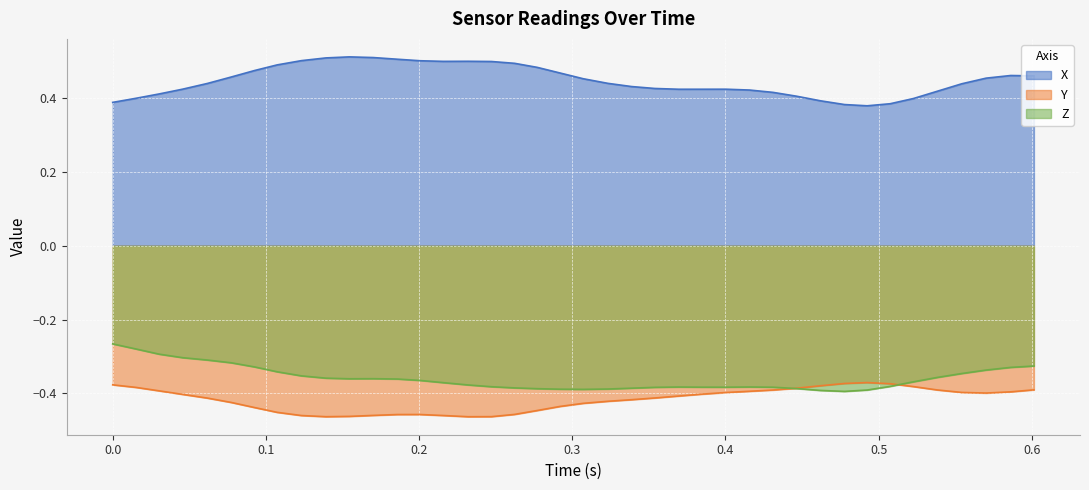

Rank the series by their maximum value, from lowest to highest.

Y, Z, X